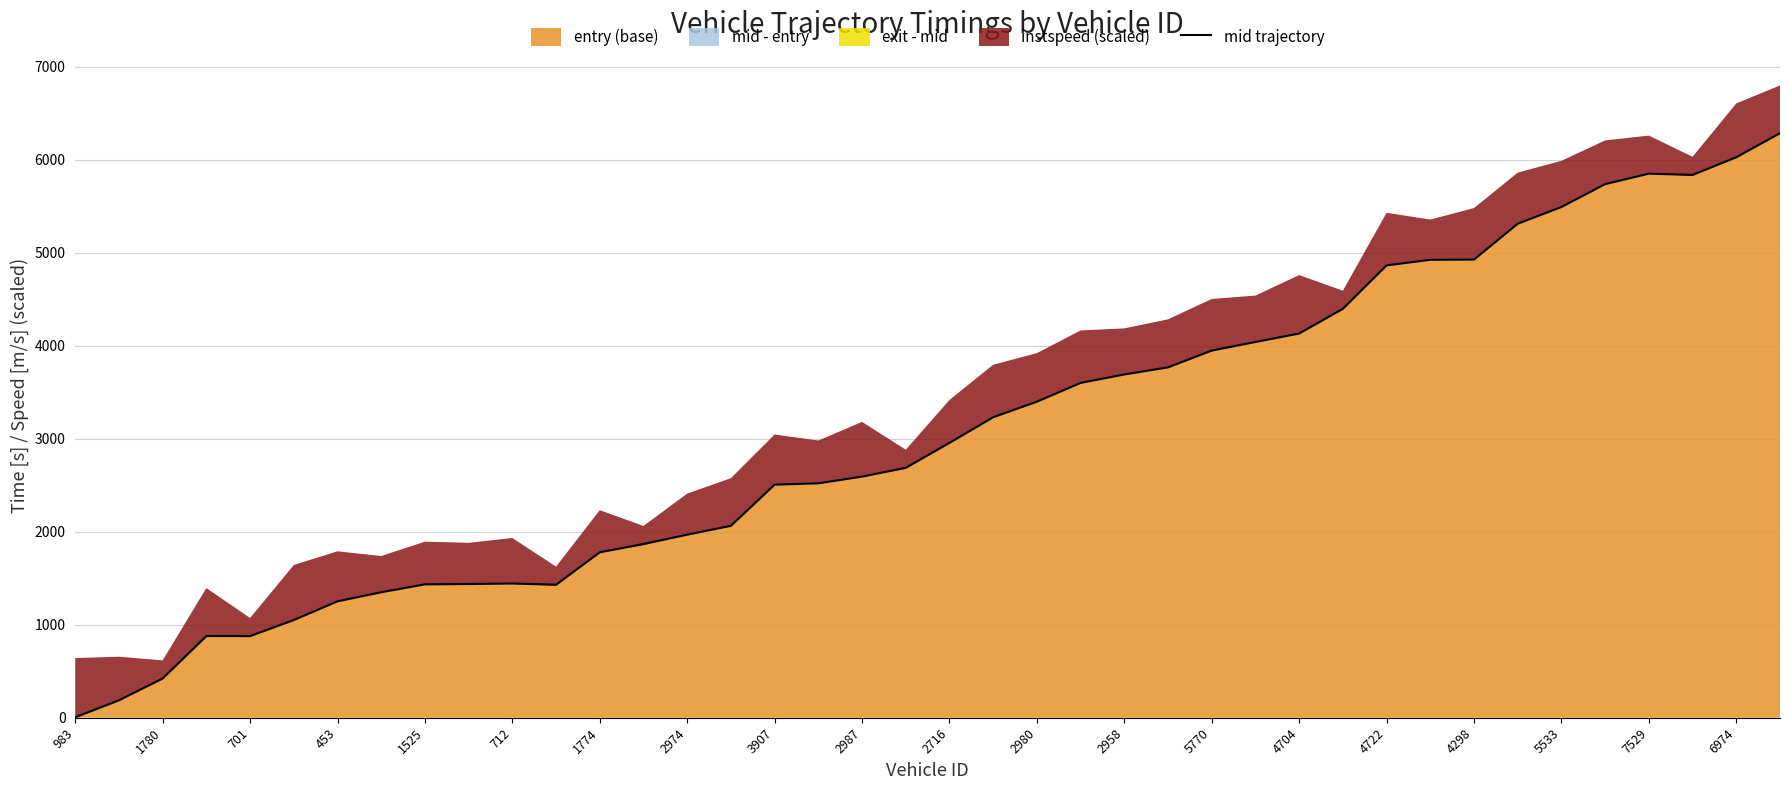

The value of mid trajectory at 453 is 1251.9. True or false?

True